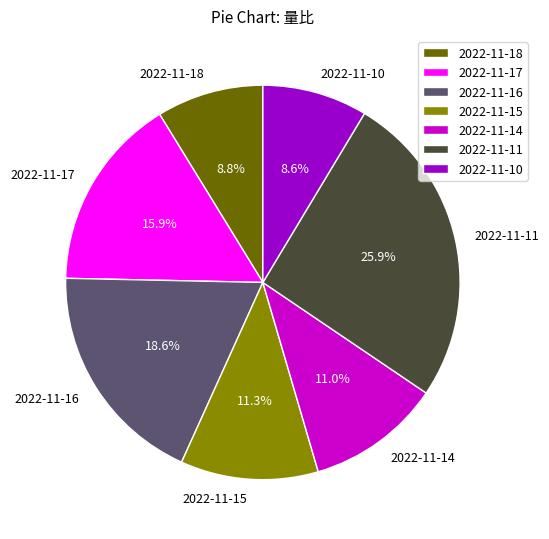

To the nearest percent, what percentage of the pie is 2022-11-18?

9%